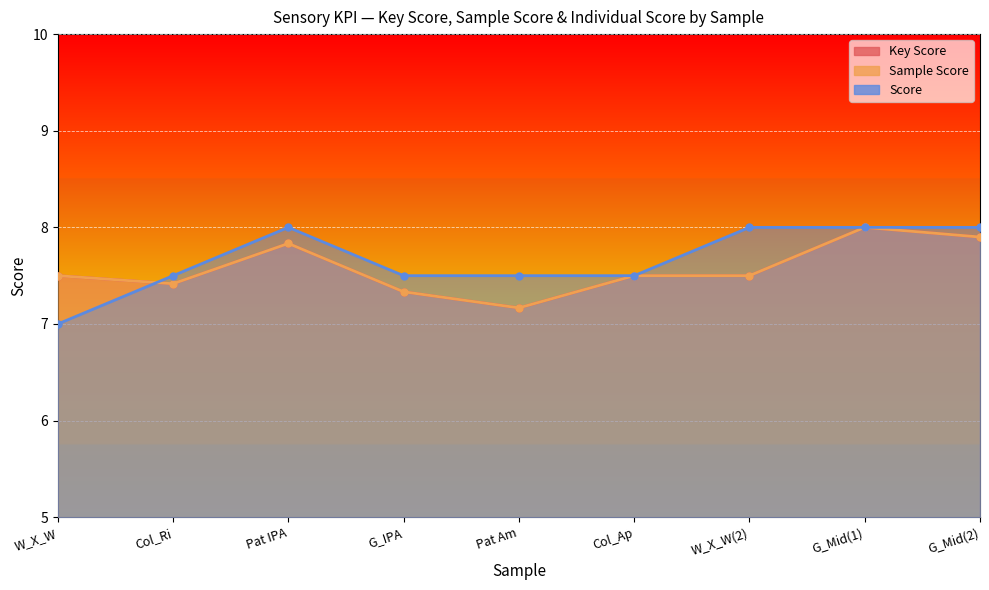

Count the Key Score values in the range 7 to 8.

9